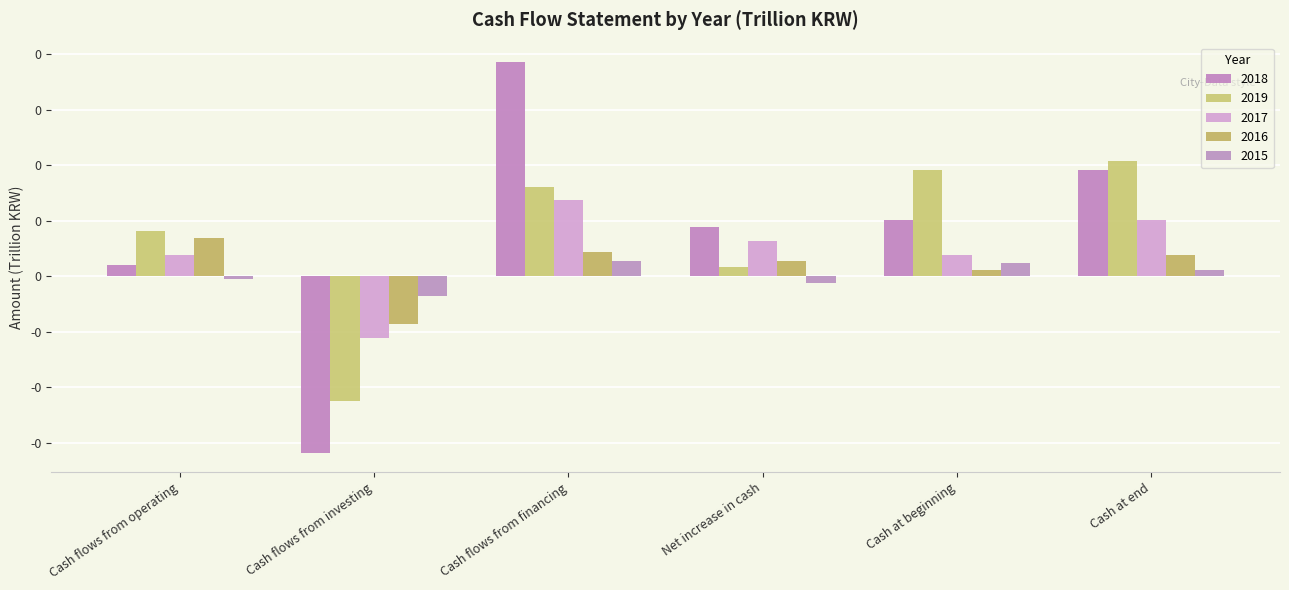

At which category is the sum across all series the highest?

Cash flows from financing